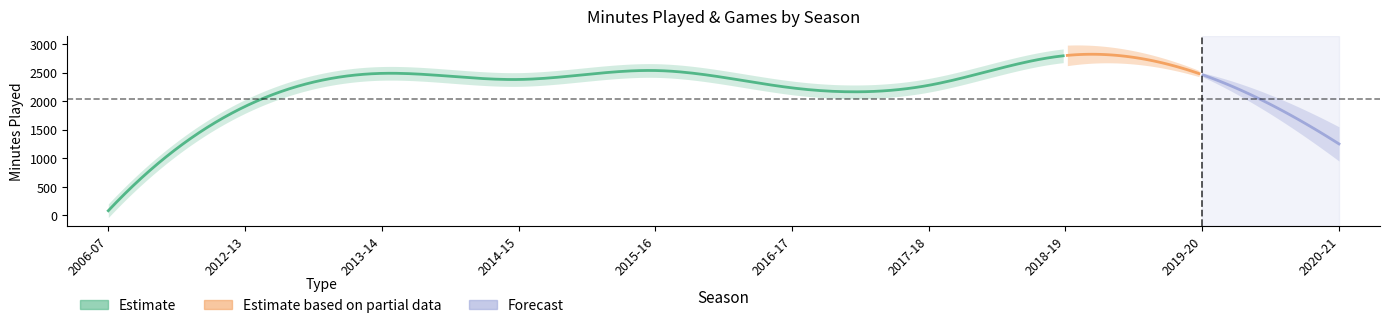

True or false: MP and G cross at least once.

False